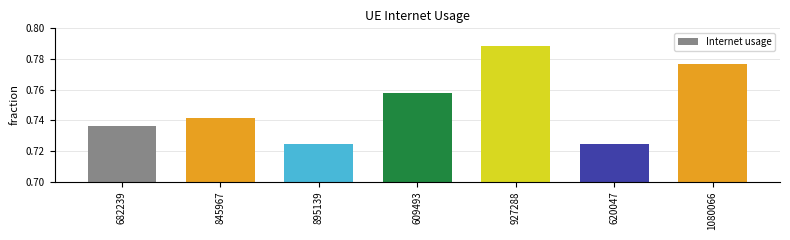

What is the label of the 7th bar from the left?

1080066